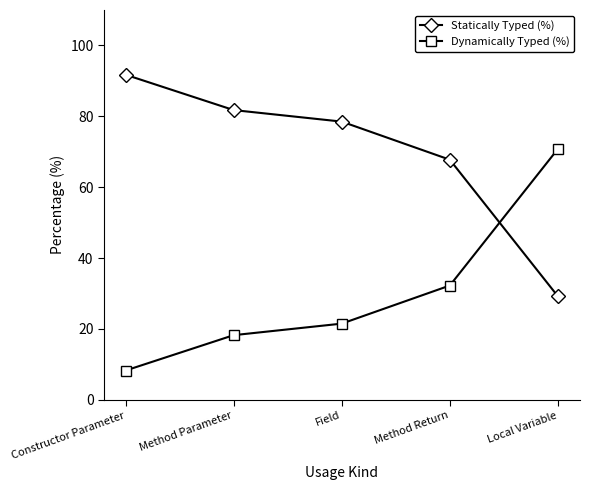

At which category does the chart reach its peak across all series?

Constructor Parameter